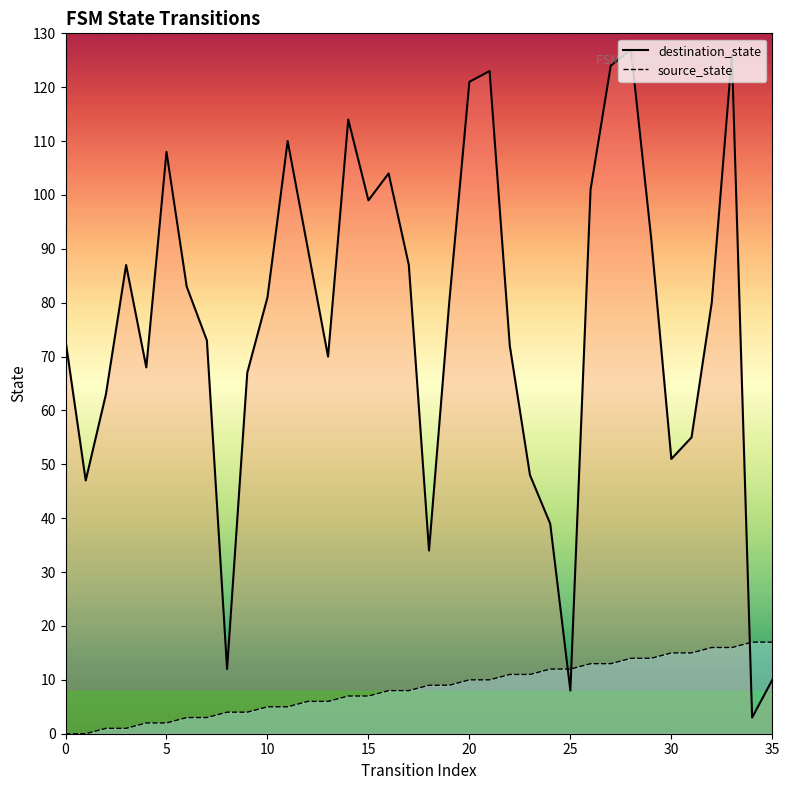

How many times do source_state and destination_state cross each other?

3